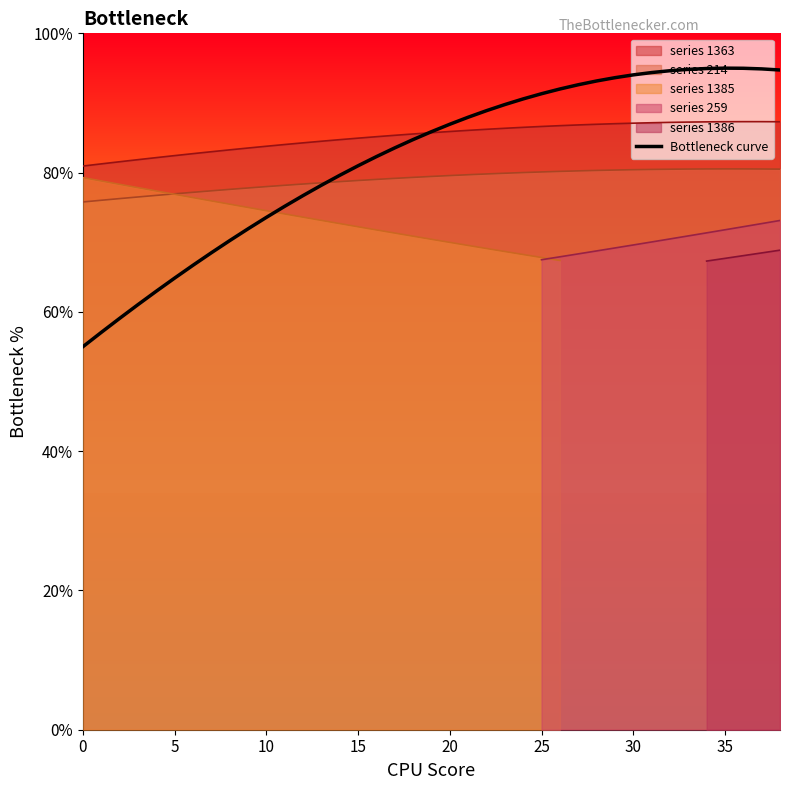

At which category does the chart reach its peak across all series?

35